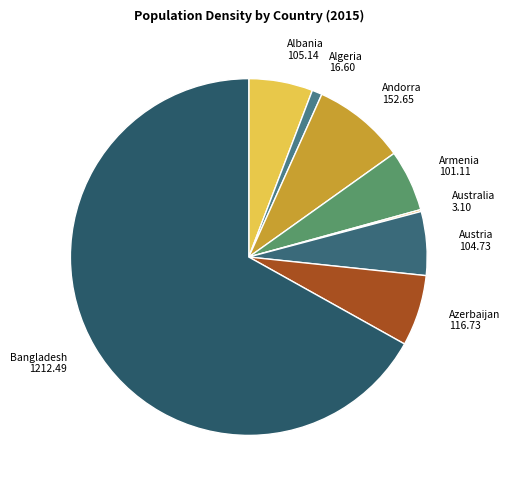

Which has a higher value, Bangladesh or Austria?

Bangladesh